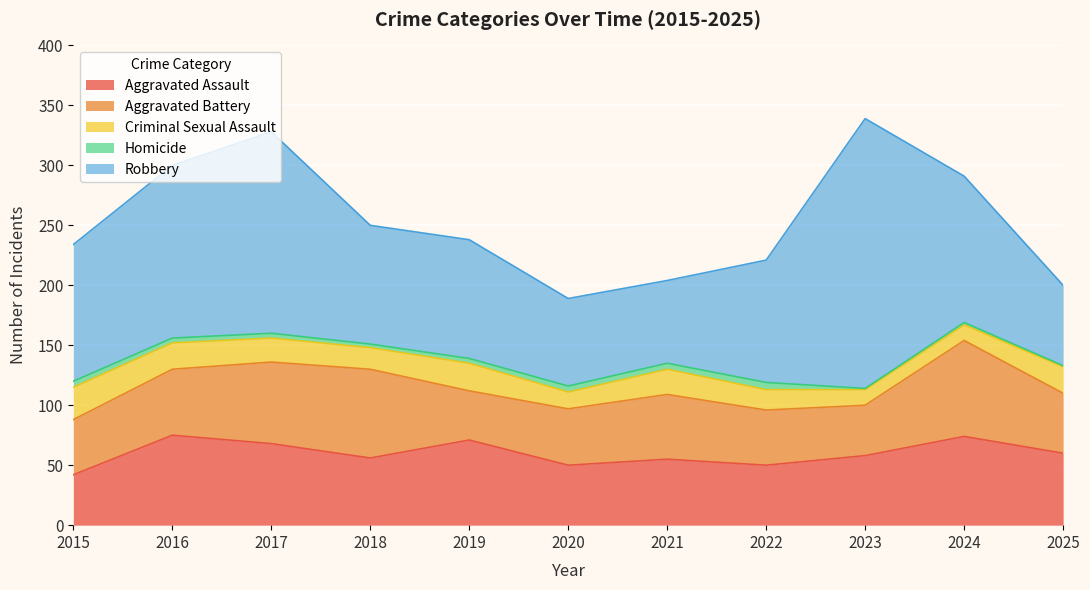

Is the value of Robbery at 2024 greater than the value of Aggravated Battery at 2022?

Yes